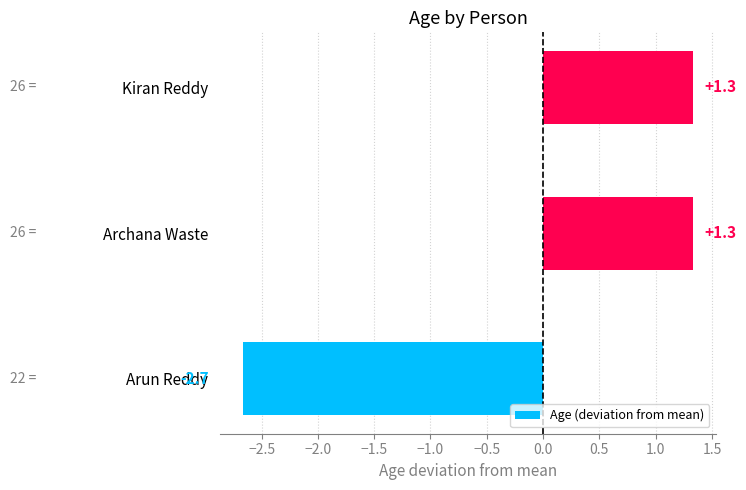

Reading bottom to top, list all the values displayed in this chart.

Arun Reddy=-2.7	Archana Waste=1.3	Kiran Reddy=1.3